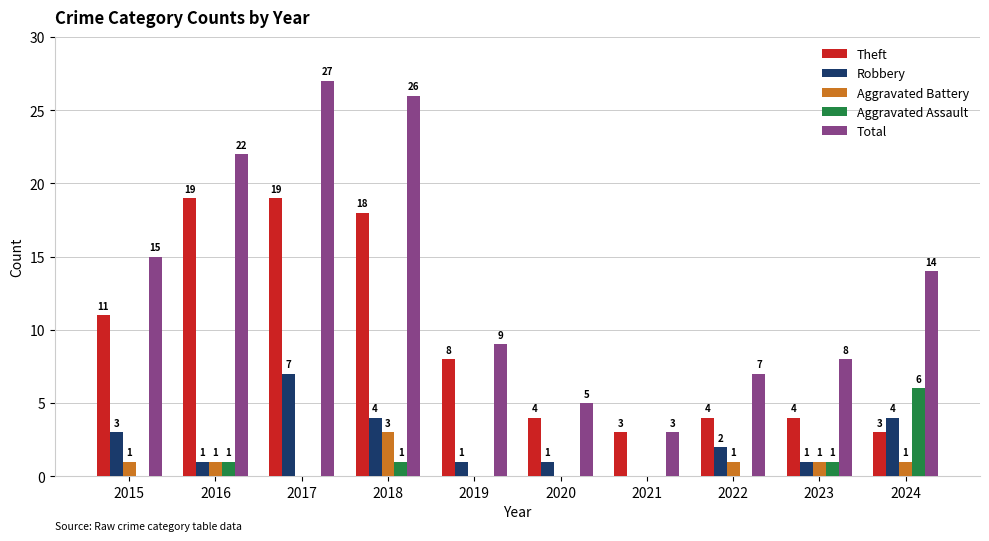

Which category has the highest value across all series?

2017